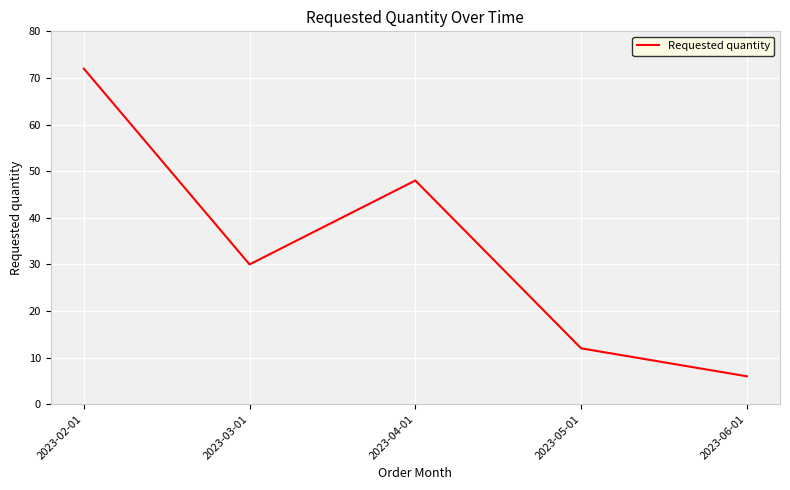

Which category has the lowest value across all series?

2023-06-01